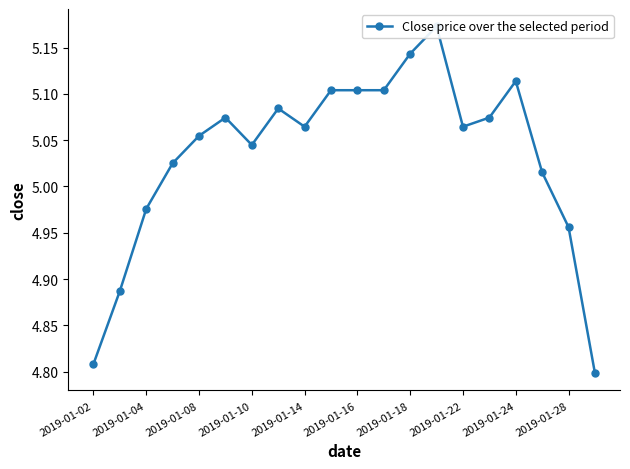

How many points are higher than both their immediate neighbors (excluding endpoints)?

4